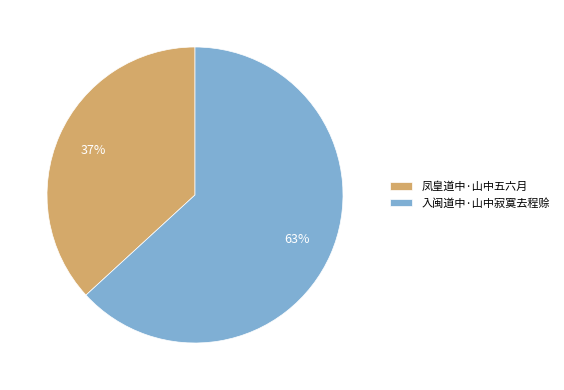

Does any single category account for the majority?

Yes